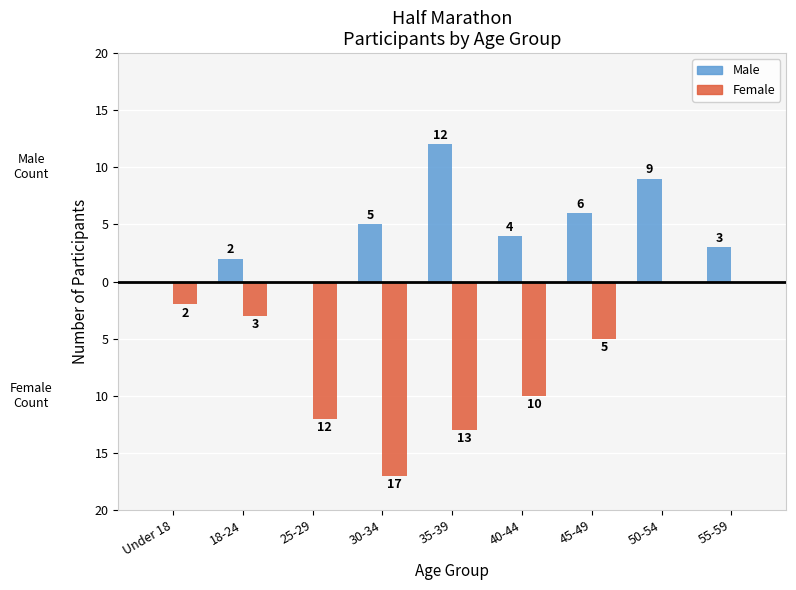

What are all the series names shown in the legend?

Male, Female